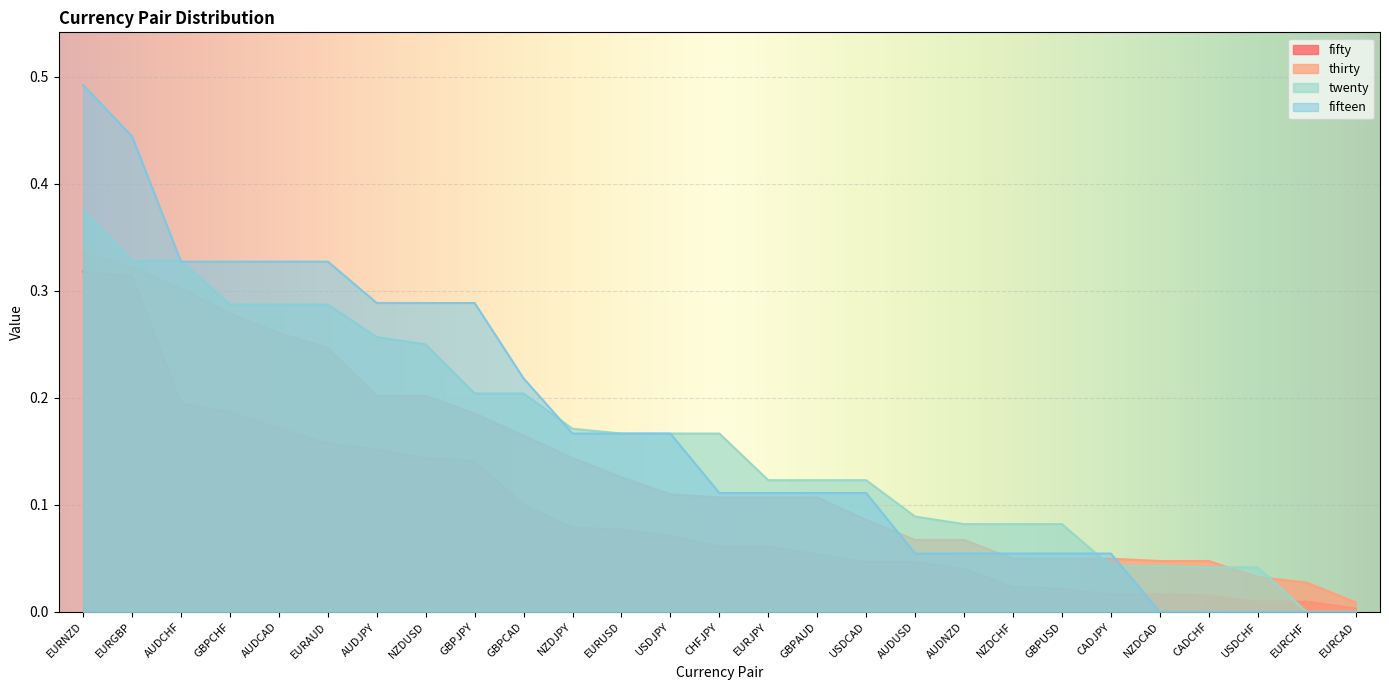

Reading right to left, what are all the values shown in this chart?

fifty: EURCAD=0.0	EURCHF=0.0	USDCHF=0.0	CADCHF=0.0	NZDCAD=0.0	CADJPY=0.0	GBPUSD=0.0	NZDCHF=0.0	AUDNZD=0.0	AUDUSD=0.0	USDCAD=0.0	GBPAUD=0.1	EURJPY=0.1	CHFJPY=0.1	USDJPY=0.1	EURUSD=0.1	NZDJPY=0.1	GBPCAD=0.1	GBPJPY=0.1	NZDUSD=0.1	AUDJPY=0.2	EURAUD=0.2	AUDCAD=0.2	GBPCHF=0.2	AUDCHF=0.2	EURGBP=0.3	EURNZD=0.3
thirty: EURCAD=0.0	EURCHF=0.0	USDCHF=0.0	CADCHF=0.0	NZDCAD=0.0	CADJPY=0.0	GBPUSD=0.0	NZDCHF=0.0	AUDNZD=0.1	AUDUSD=0.1	USDCAD=0.1	GBPAUD=0.1	EURJPY=0.1	CHFJPY=0.1	USDJPY=0.1	EURUSD=0.1	NZDJPY=0.1	GBPCAD=0.2	GBPJPY=0.2	NZDUSD=0.2	AUDJPY=0.2	EURAUD=0.2	AUDCAD=0.3	GBPCHF=0.3	AUDCHF=0.3	EURGBP=0.3	EURNZD=0.3
twenty: EURCAD=0.0	EURCHF=0.0	USDCHF=0.0	CADCHF=0.0	NZDCAD=0.0	CADJPY=0.0	GBPUSD=0.1	NZDCHF=0.1	AUDNZD=0.1	AUDUSD=0.1	USDCAD=0.1	GBPAUD=0.1	EURJPY=0.1	CHFJPY=0.2	USDJPY=0.2	EURUSD=0.2	NZDJPY=0.2	GBPCAD=0.2	GBPJPY=0.2	NZDUSD=0.2	AUDJPY=0.3	EURAUD=0.3	AUDCAD=0.3	GBPCHF=0.3	AUDCHF=0.3	EURGBP=0.3	EURNZD=0.4
fifteen: EURCAD=0.0	EURCHF=0.0	USDCHF=0.0	CADCHF=0.0	NZDCAD=0.0	CADJPY=0.1	GBPUSD=0.1	NZDCHF=0.1	AUDNZD=0.1	AUDUSD=0.1	USDCAD=0.1	GBPAUD=0.1	EURJPY=0.1	CHFJPY=0.1	USDJPY=0.2	EURUSD=0.2	NZDJPY=0.2	GBPCAD=0.2	GBPJPY=0.3	NZDUSD=0.3	AUDJPY=0.3	EURAUD=0.3	AUDCAD=0.3	GBPCHF=0.3	AUDCHF=0.3	EURGBP=0.4	EURNZD=0.5